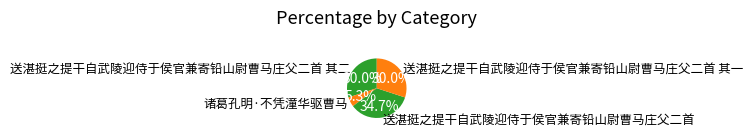

Which category has the biggest portion of the pie?

送湛挺之提干自武陵迎侍于侯官兼寄铅山尉曹马庄父二首